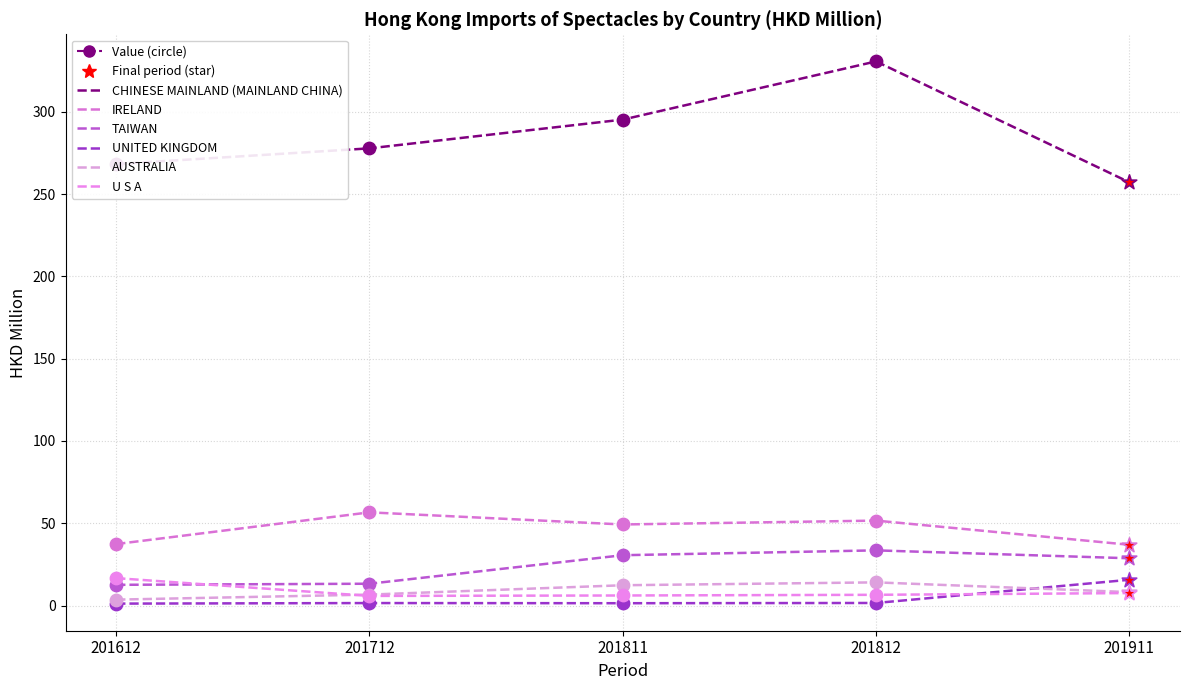

What is the total value across all series at 201712?

361.7